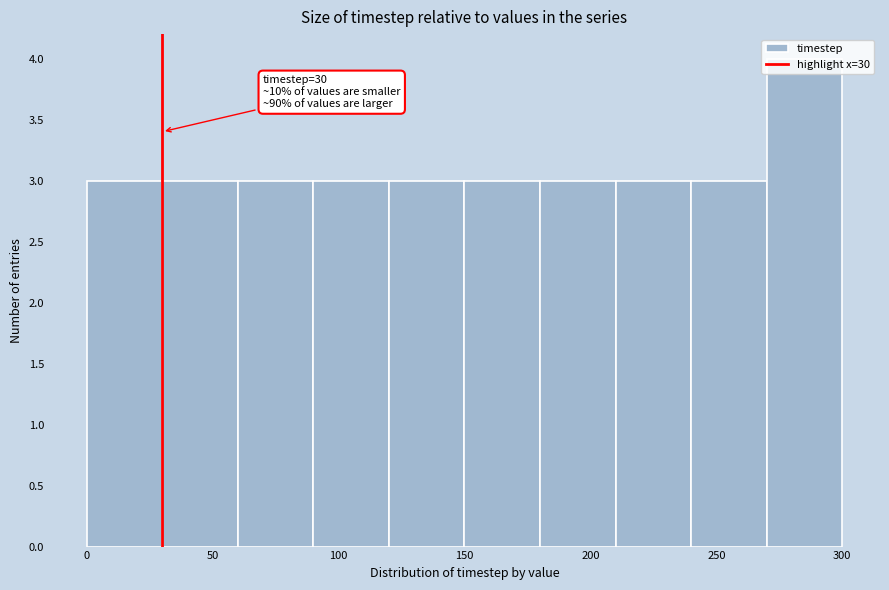

Over which range of the x-axis is the bar tallest?

270 to 300